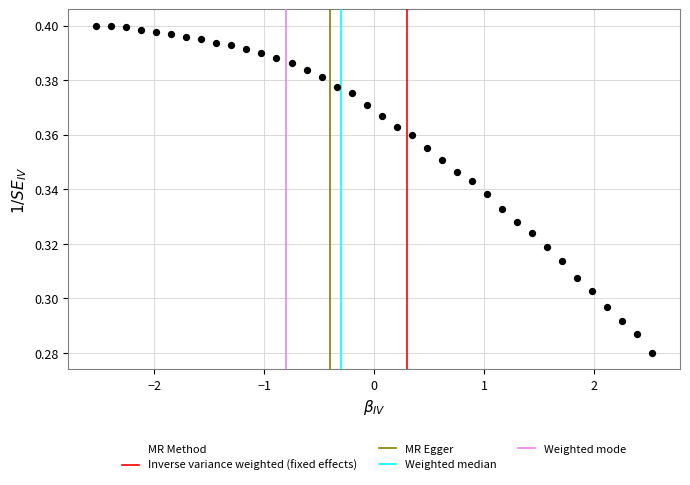

What is the range of X values (max minus min)?

5.1